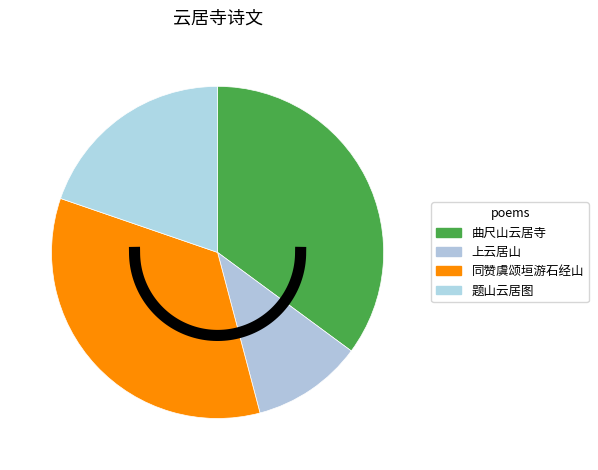

To the nearest percent, what is the difference between the 三月十二日同赞虞颂垣朗溪游石经山云居寺次日有上方之游而余先归 and 题山云居图为樊都事仲郛赋 slice percentages?

15%